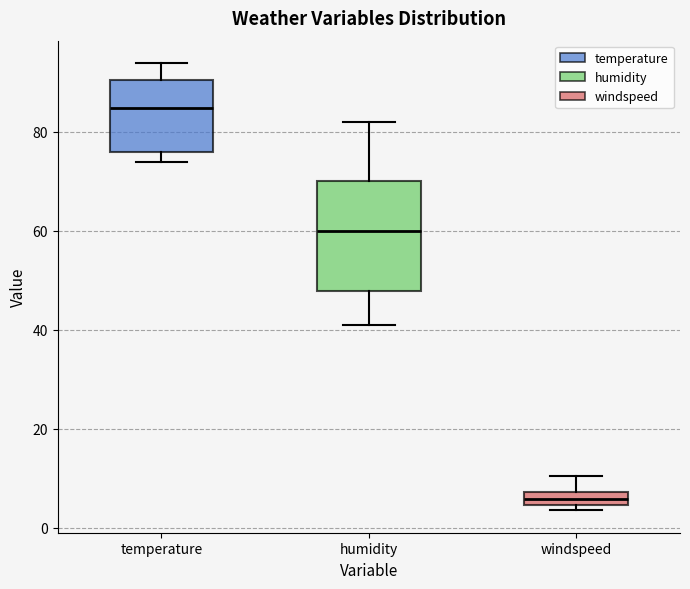

Comparing the boxes themselves (not the whiskers), which one is the tallest?

humidity